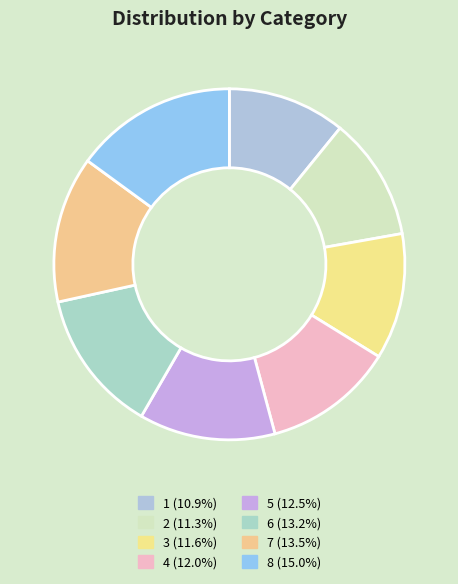

To the nearest percent, what is the average slice percentage?

12%